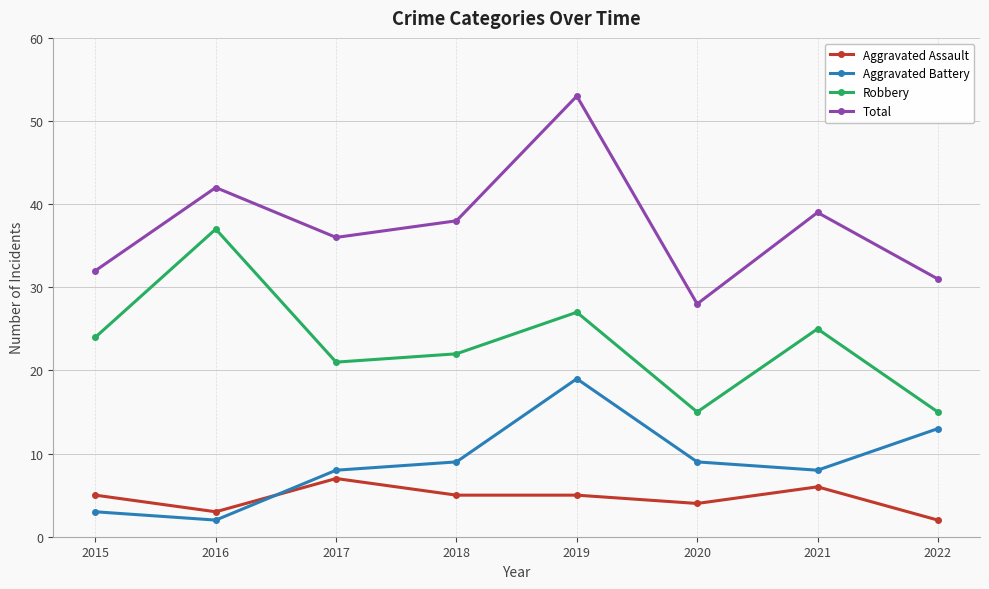

Is the value of Aggravated Battery at 2020 greater than the value of Aggravated Assault at 2017?

Yes